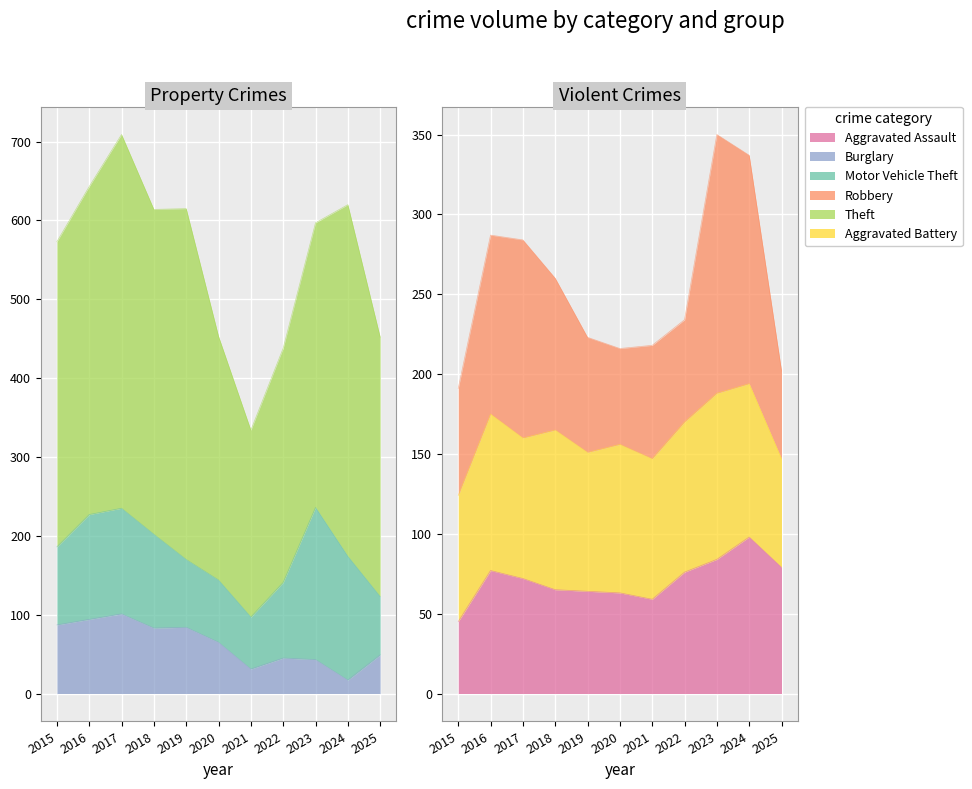

How many values in the Aggravated Battery series exceed 93?

5